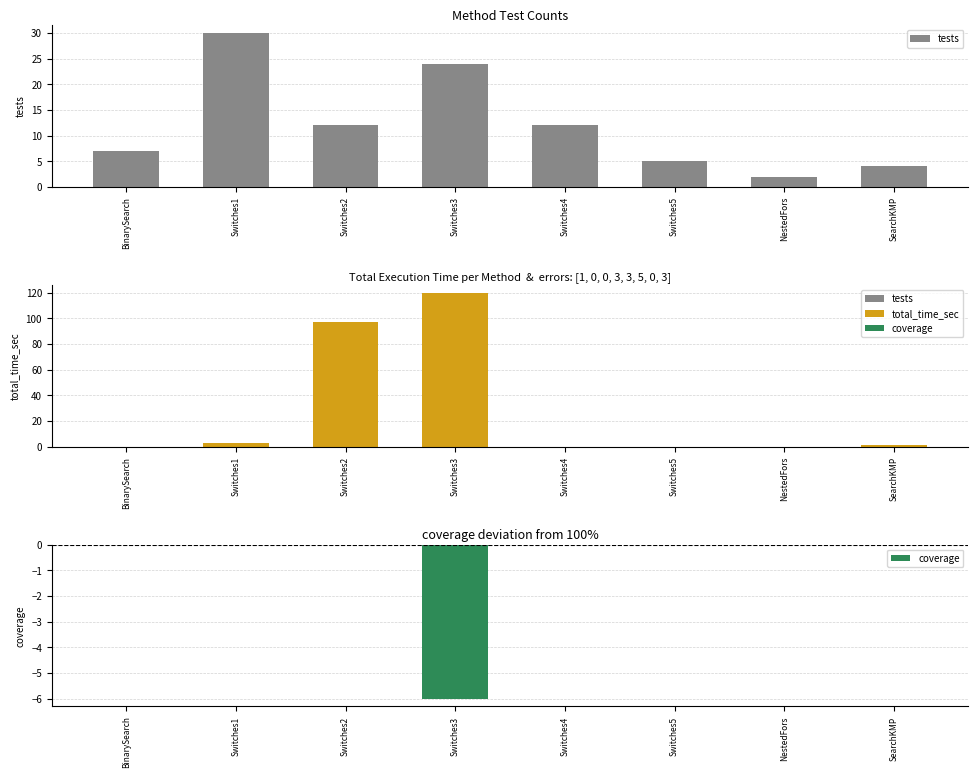

Reading right to left, transcribe all the data shown in this chart.

tests: 4	2	5	12	24	12	30	7
total_time_sec: 1	0	0	0	120	97	3	0
coverage: 0	0	0	0	-6	0	0	0